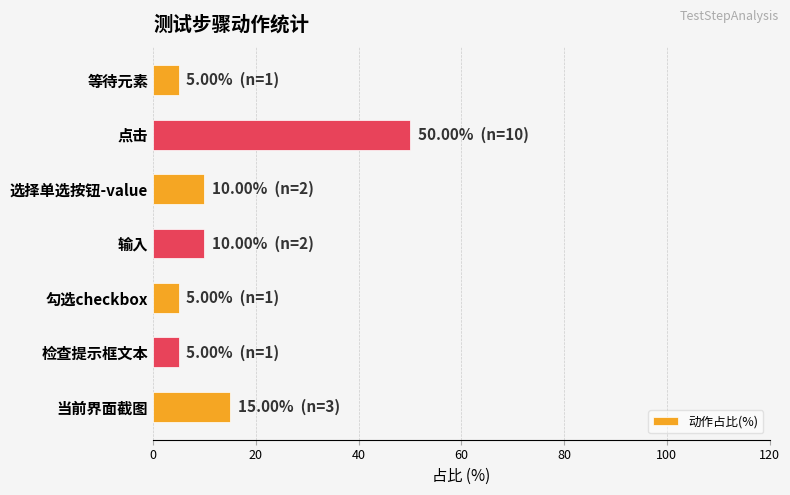

At which label is the value closest to 27?

当前界面截图